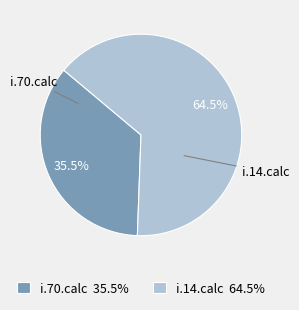

How much of the chart is everything except i.70.calc?

64.5%